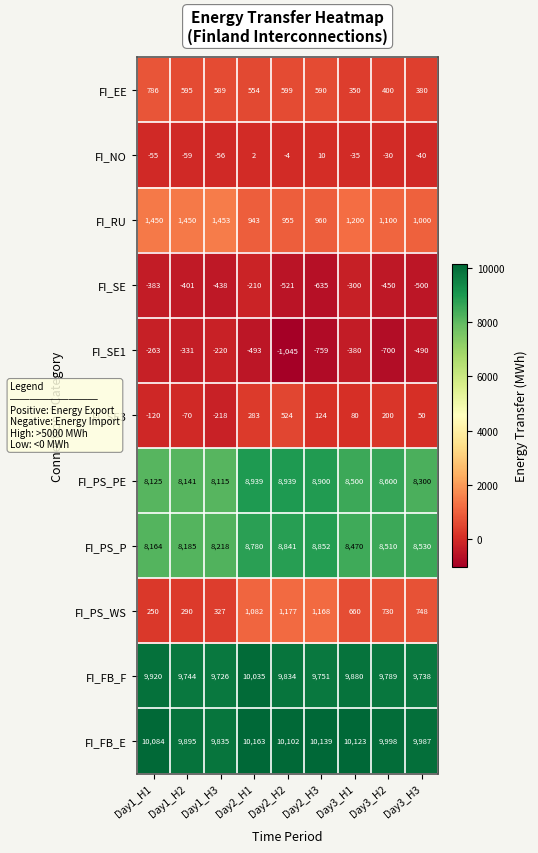

Count the number of data series in this chart.

11